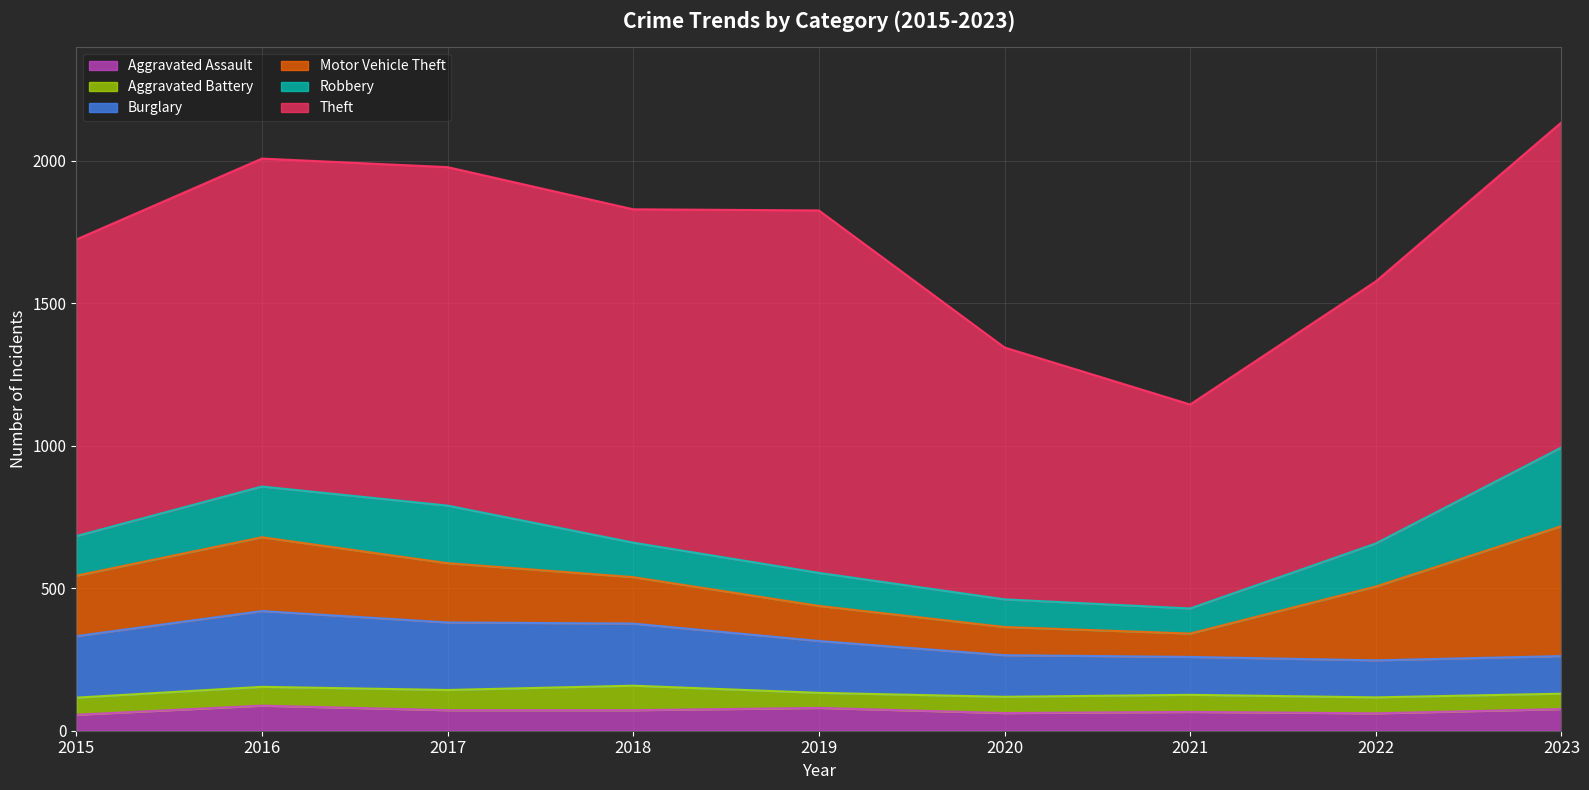

Is it true that Burglary equals 68 at 2022?

False